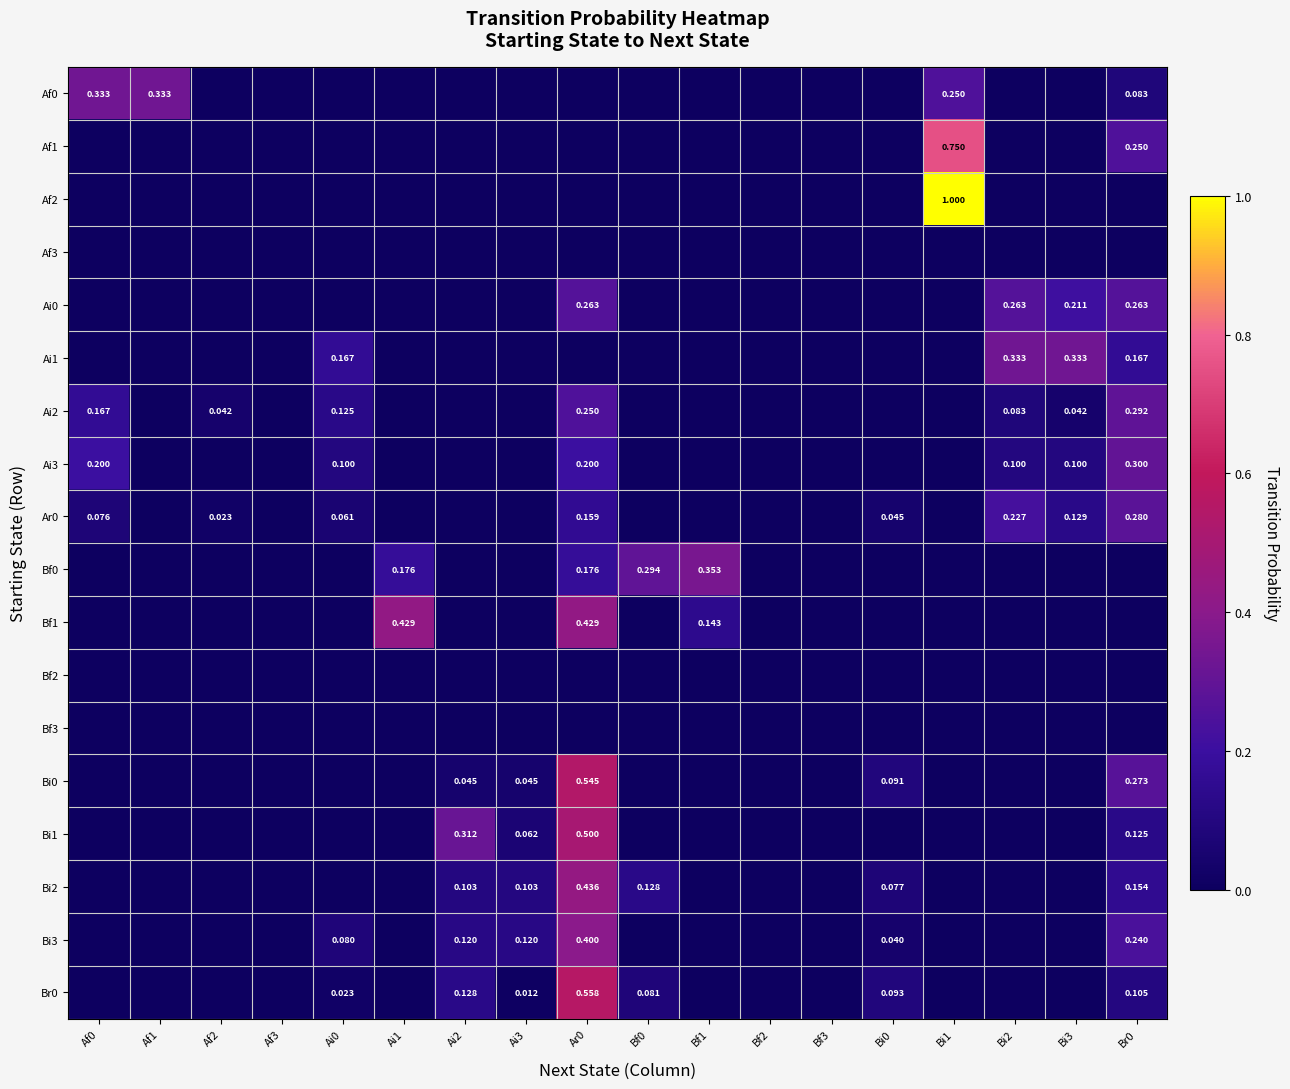

At how many categories does at least one series exceed 0?

15